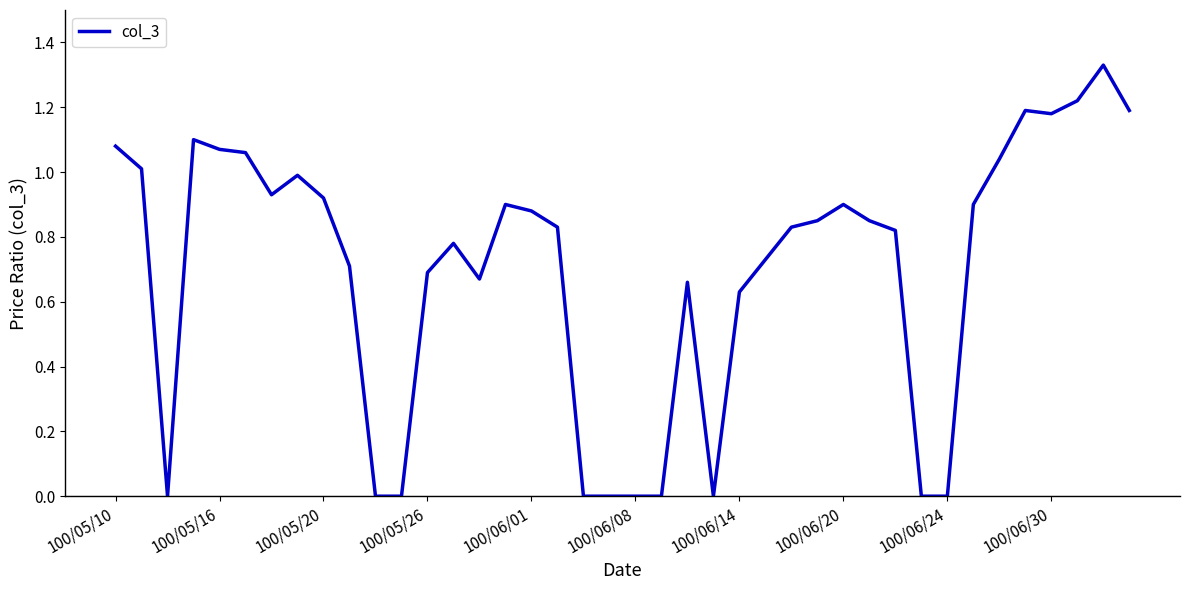

How many lines are shown in the chart?

1